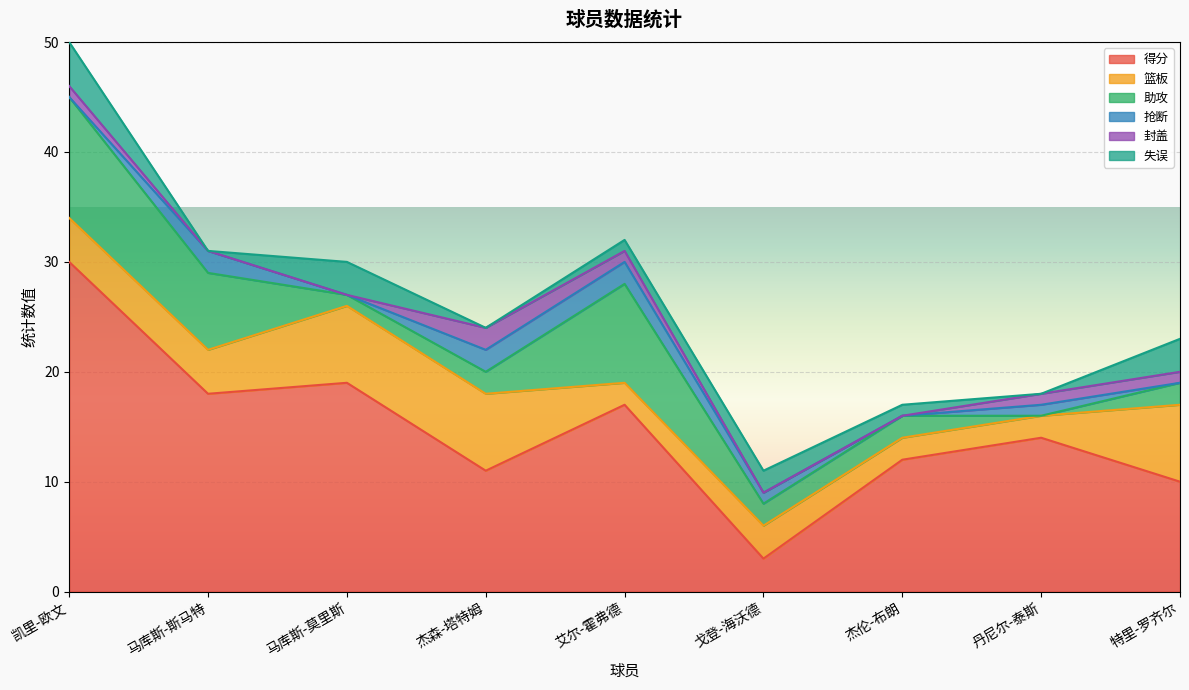

True or false: 得分 and 助攻 intersect in this chart.

False